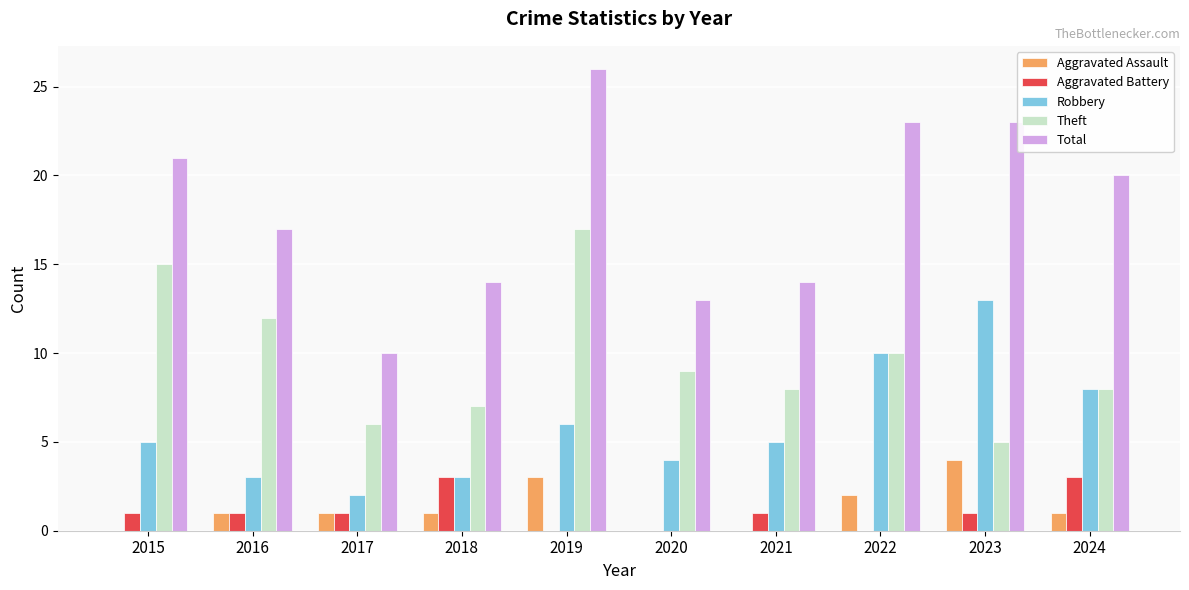

What is the total value across all series at 2018?

28